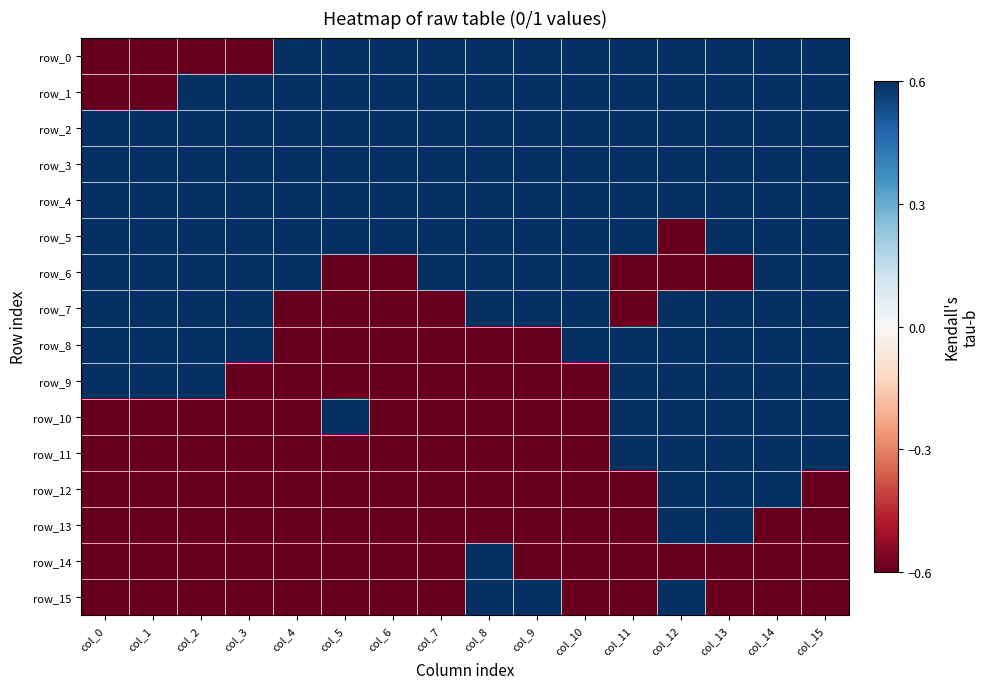

What is the spread (max minus min) of values at col_13?

1.2